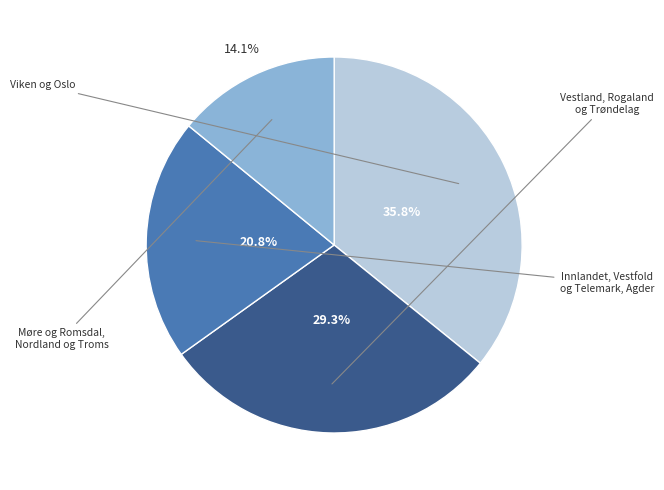

Does any single category account for the majority?

No